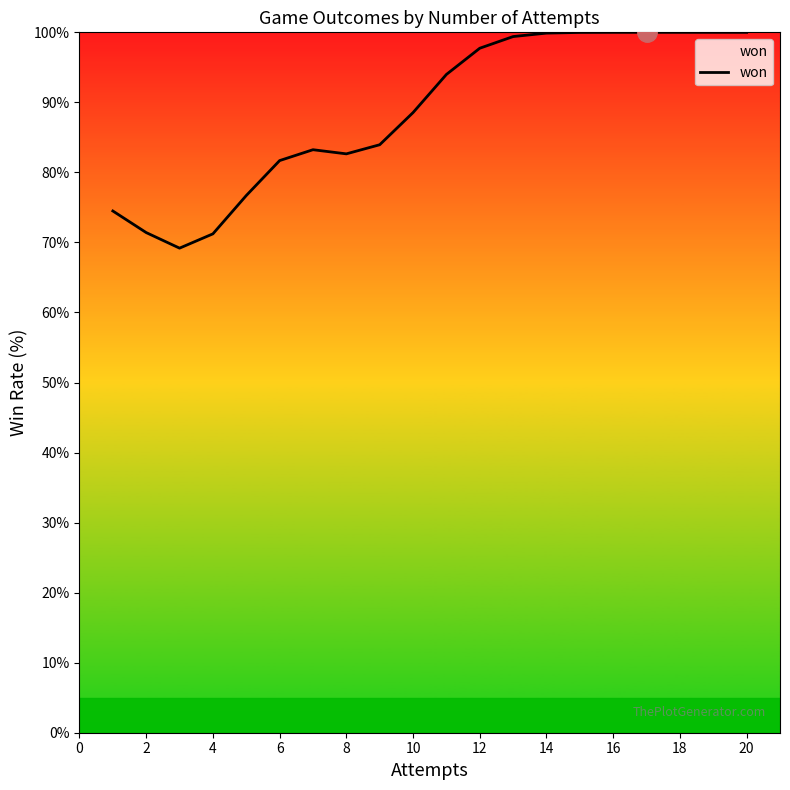

How many lines are shown in the chart?

1